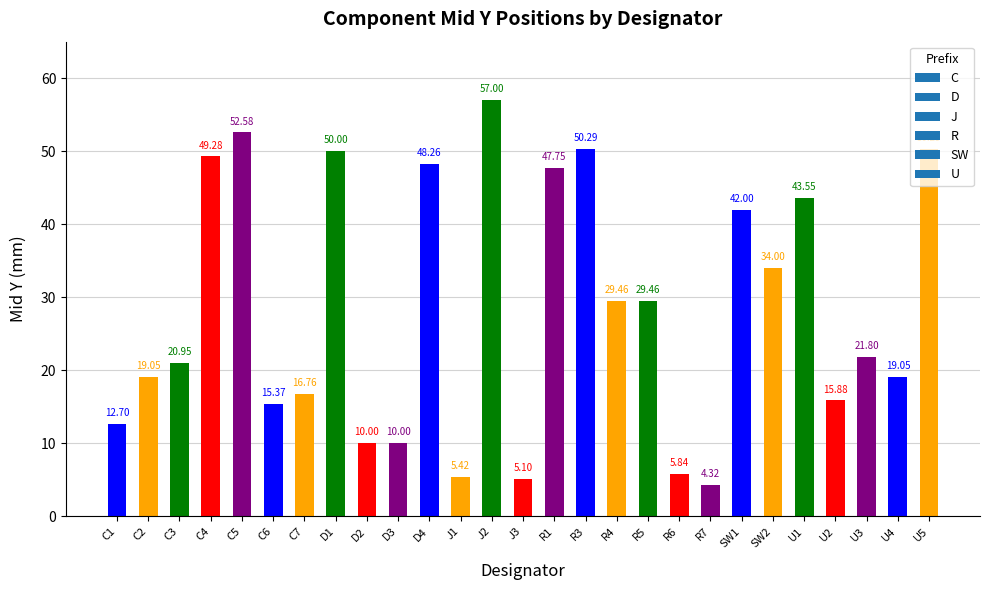

Approximately how many times larger is the value at U5 compared to C4?

1.0